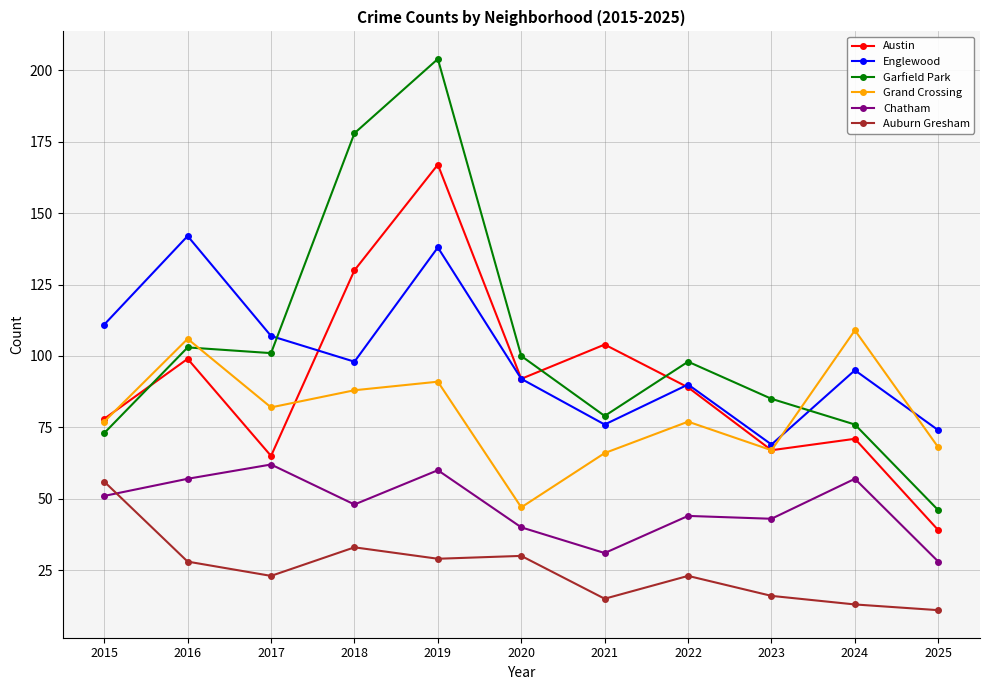

In Chatham, how many points are higher than both neighbors (excluding endpoints)?

4